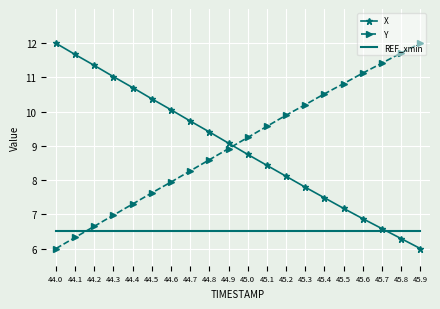

How many series are shown in this chart?

3